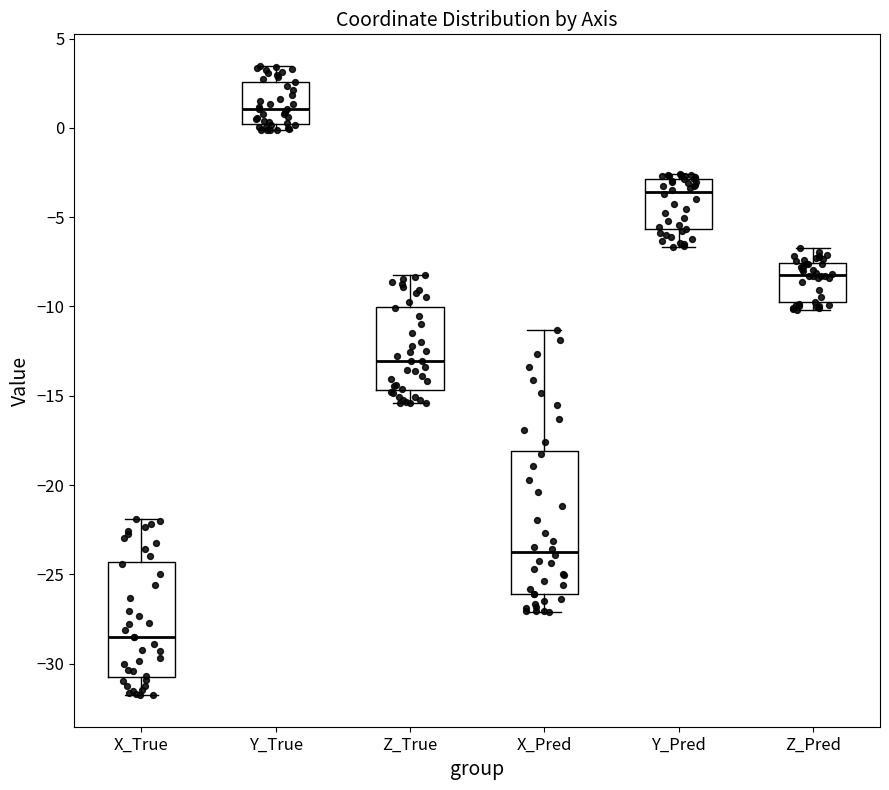

Reading left to right, read every box against the y-axis: the position of its median line, the range the box covers, and the ends of its whiskers. The values are not printed on the chart, so give them approximately, as read against the axis.

X_True: median -28.5, box -30.5 to -24.5, whiskers -32.0 to -22.0
Y_True: median 1.0, box 0.0 to 2.5, whiskers 0.0 (just below the box's lower edge) to 3.5
Z_True: median -13.0, box -14.5 to -10.0, whiskers -15.5 to -8.5
X_Pred: median -24.0, box -26.0 to -18.0, whiskers -27.0 to -11.5
Y_Pred: median -3.5, box -5.5 to -3.0, whiskers -6.5 to -2.5
Z_Pred: median -8.0, box -10.0 to -7.5, whiskers -10.0 (just below the box's lower edge) to -6.5